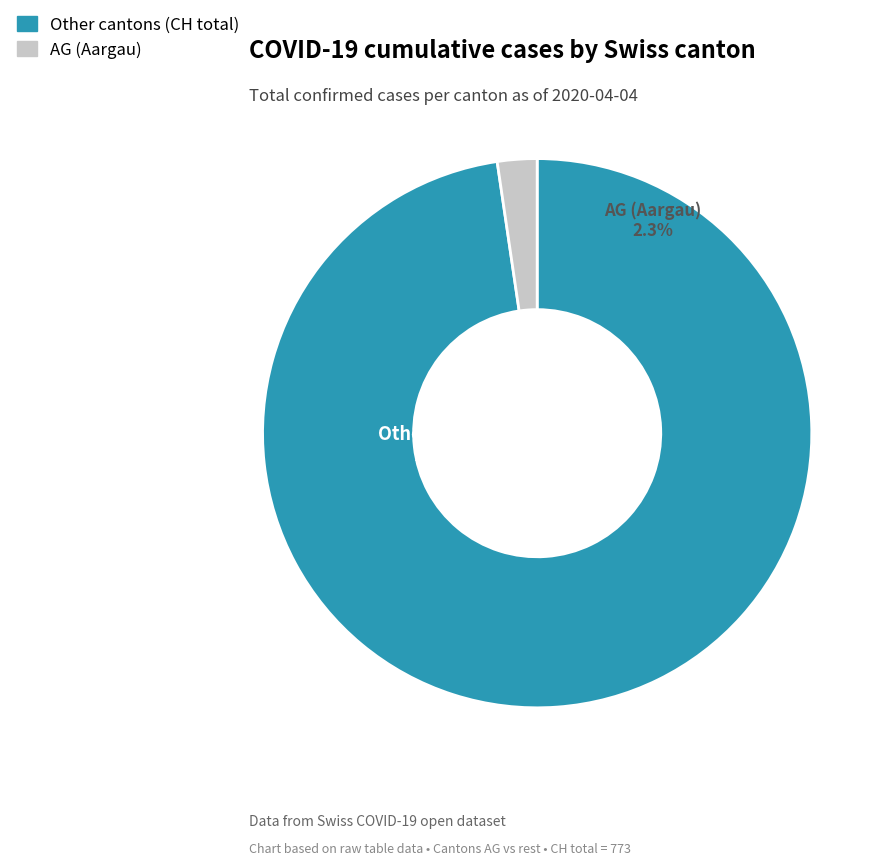

The 2020-03-09 slice represents 7% of the pie. True or false?

False